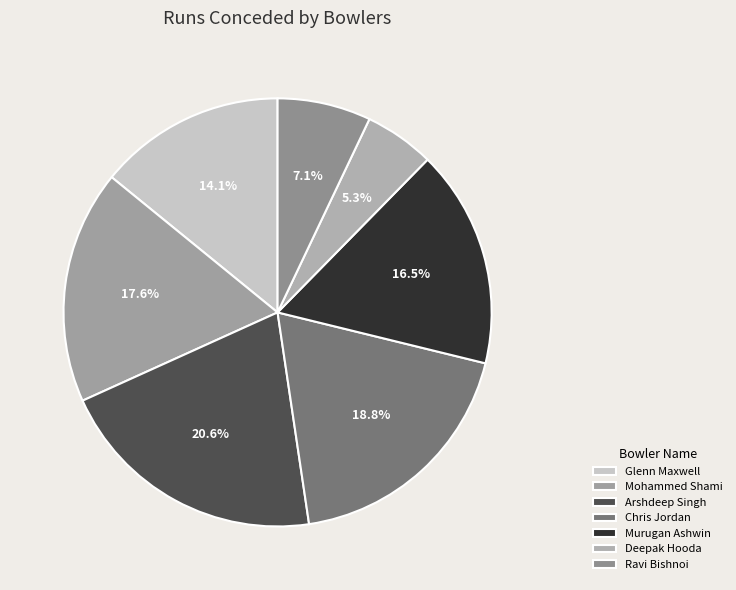

To the nearest percent, what is the average slice percentage?

14%